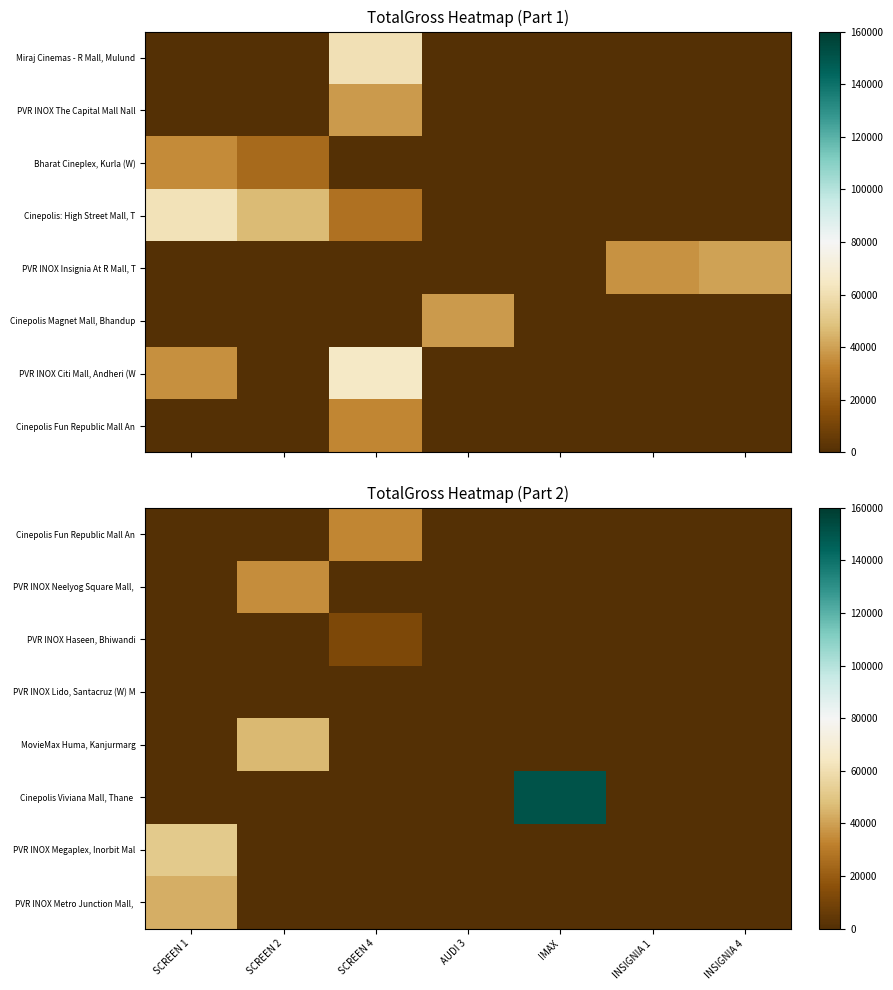

The PVR INOX Haseen, Bhiwandi series shows 12240 at SCREEN 4. True or false?

True